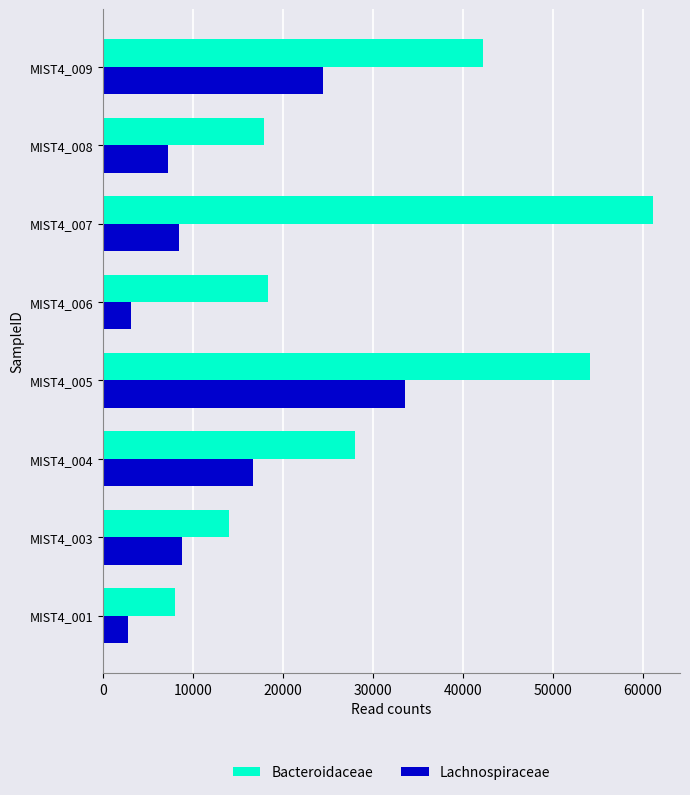

At which category is the sum across all series the highest?

MIST4_005